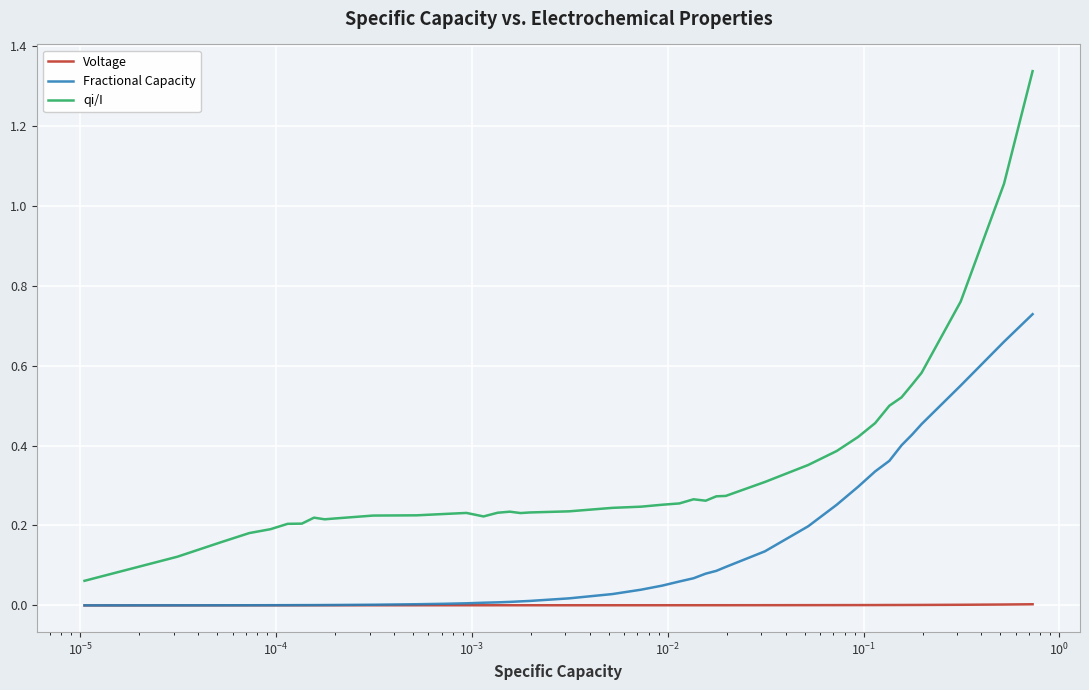

True or false: qi/I and Fractional Capacity cross at least once.

False